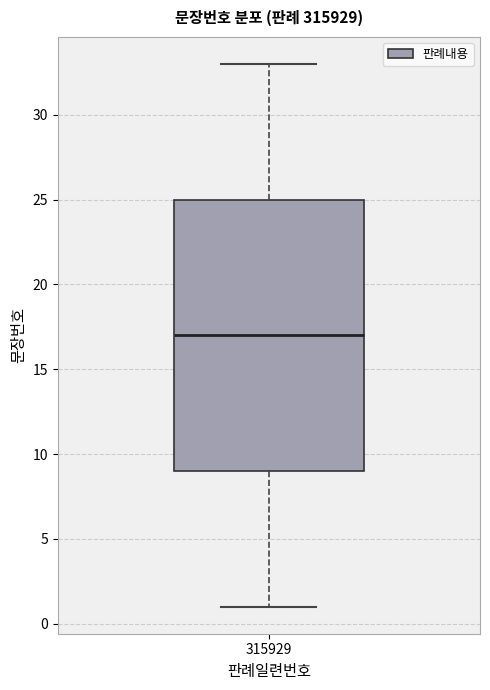

Read this box plot against the y-axis: the position of the median line, the range covered by the box, and the ends of both whiskers. The values are not printed on the chart, so give them approximately, as read against the axis.

median 17, box 9 to 25, whiskers 1 to 33